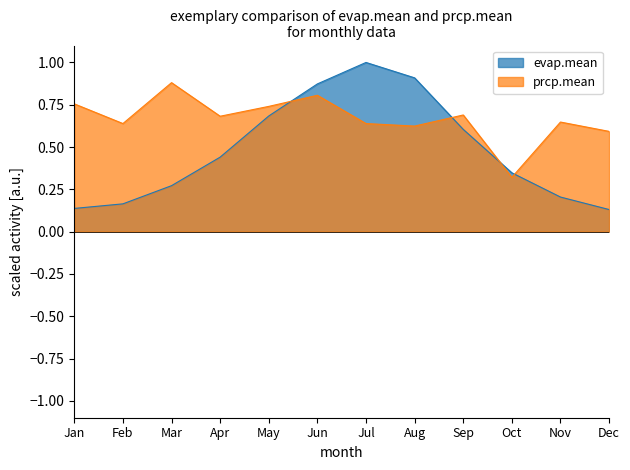

Is it true that evap.mean equals 0.2 at Jan?

False